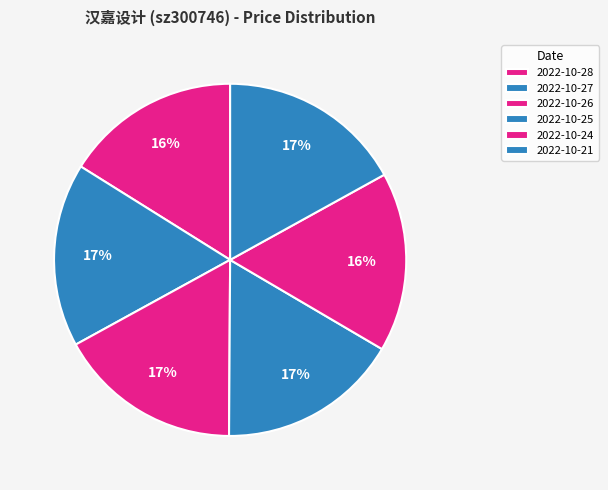

Between 2022-10-25 and 2022-10-24, which is larger?

2022-10-25